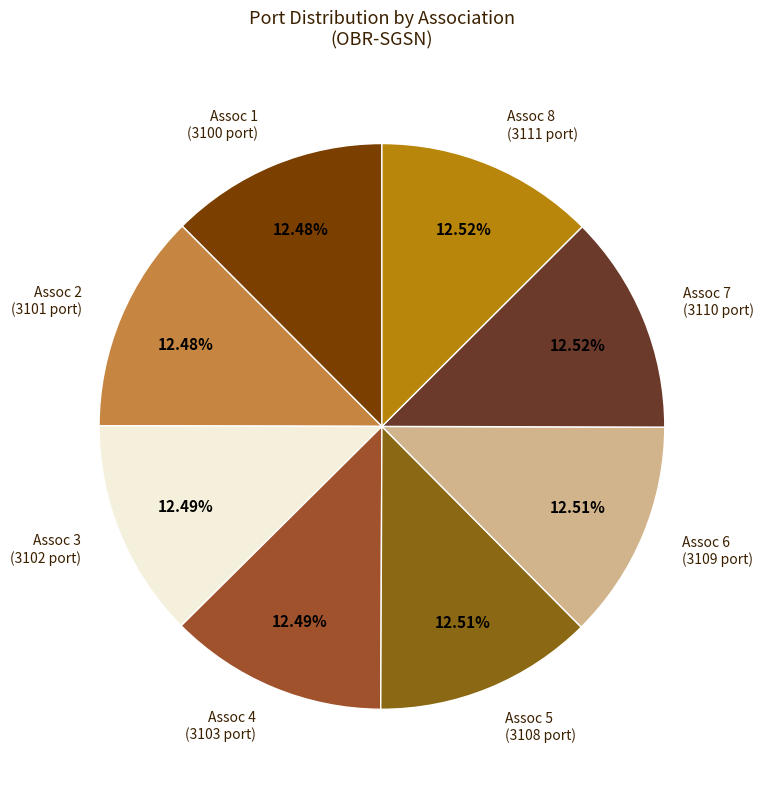

Is there a majority slice in this chart?

No